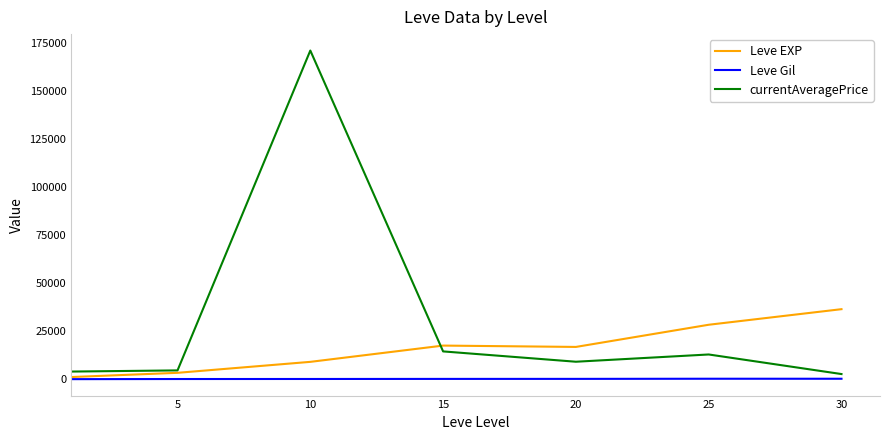

Which series has the widest spread of values?

currentAveragePrice